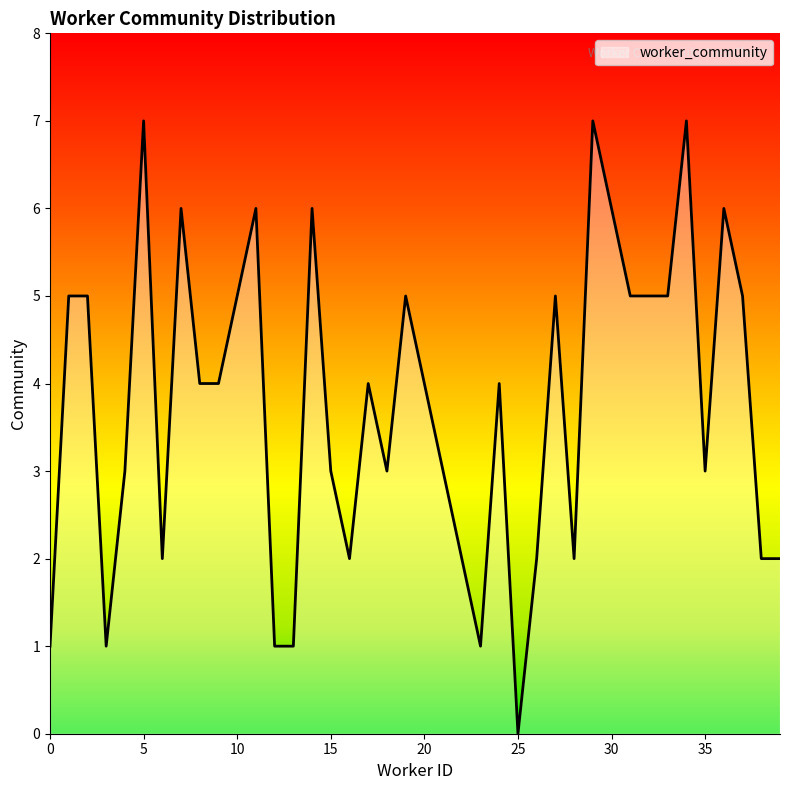

What is the maximum value shown in the chart?

7